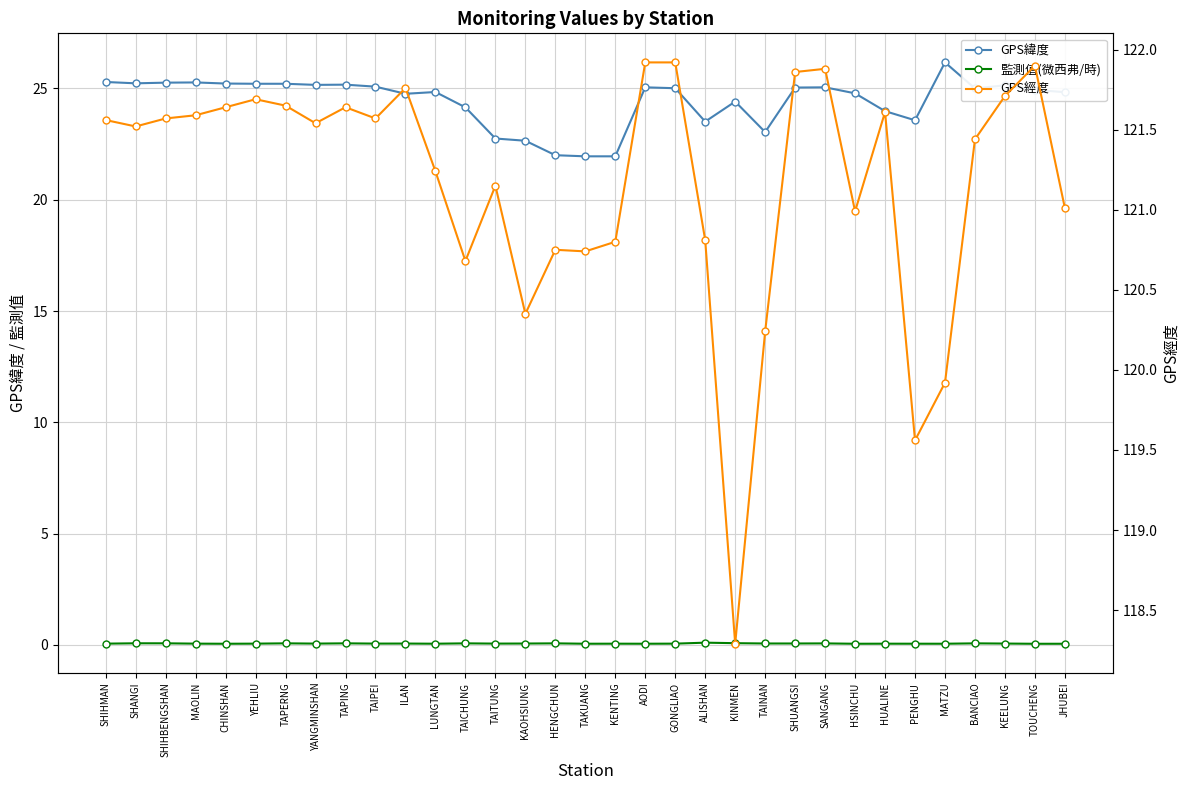

How many lines are shown in the chart?

3